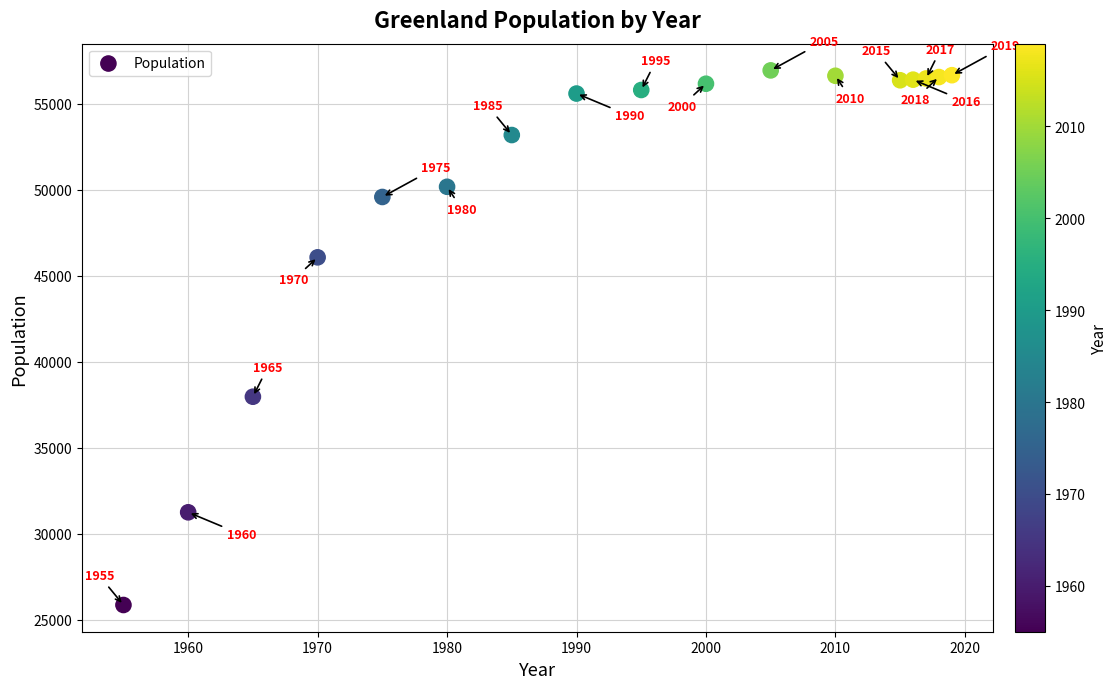

What Y value in the scatter plot is closest to 41398?

37964